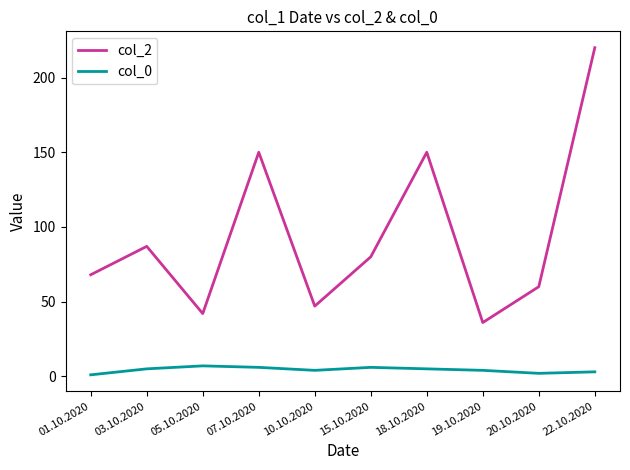

What position from the right is 07.10.2020?

7